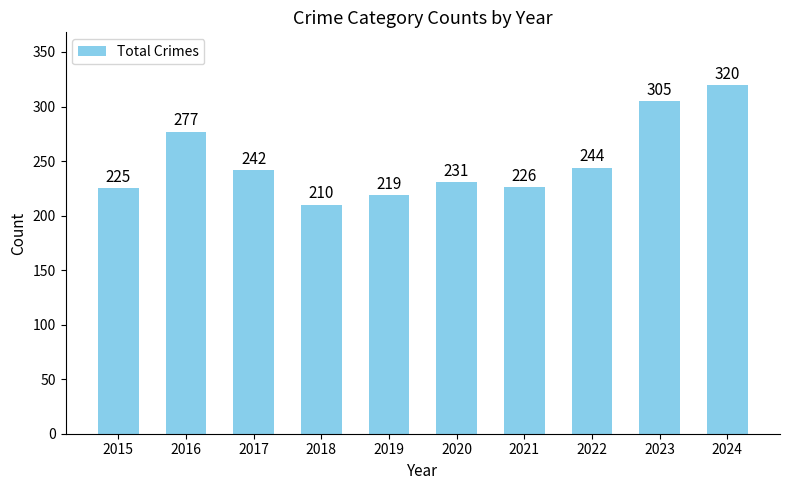

Where is the data nearest to the value 265?

2016